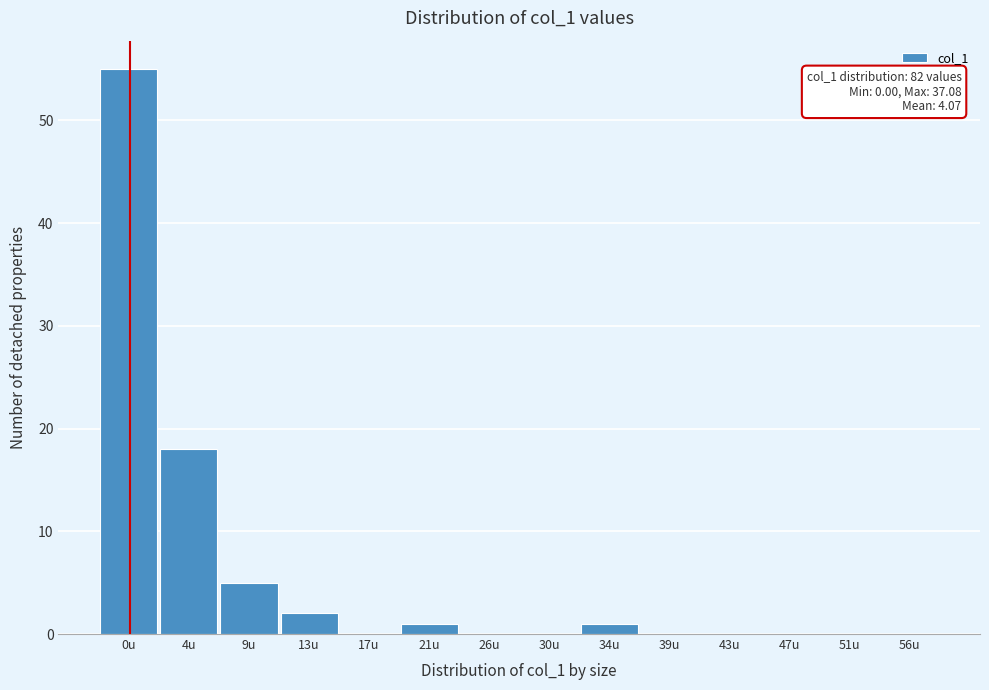

Reading right to left, list all the values displayed in this chart.

56u=0	51u=0	47u=0	43u=0	39u=0	34u=1	30u=0	26u=0	21u=1	17u=0	13u=2	9u=5	4u=18	0u=55